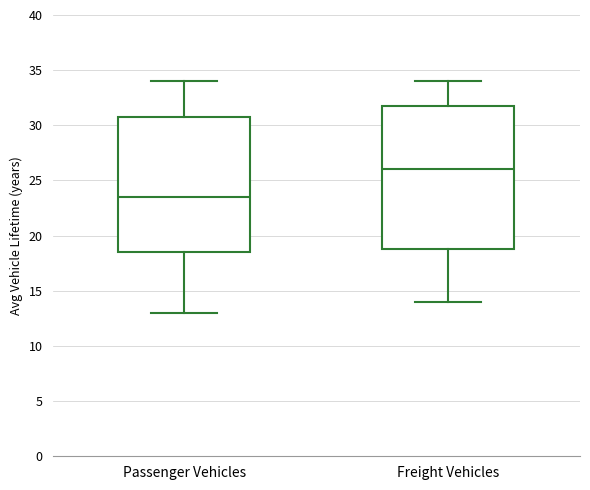

Reading left to right, transcribe this box plot: for each box, give where its median line is, the range the box spans, and where its two whiskers end, as read against the y-axis. The values are not printed on the chart, so give them approximately, as read against the axis.

Passenger Vehicles: median 23.5, box 18.5 to 31.0, whiskers 13.0 to 34.0
Freight Vehicles: median 26.0, box 19.0 to 32.0, whiskers 14.0 to 34.0